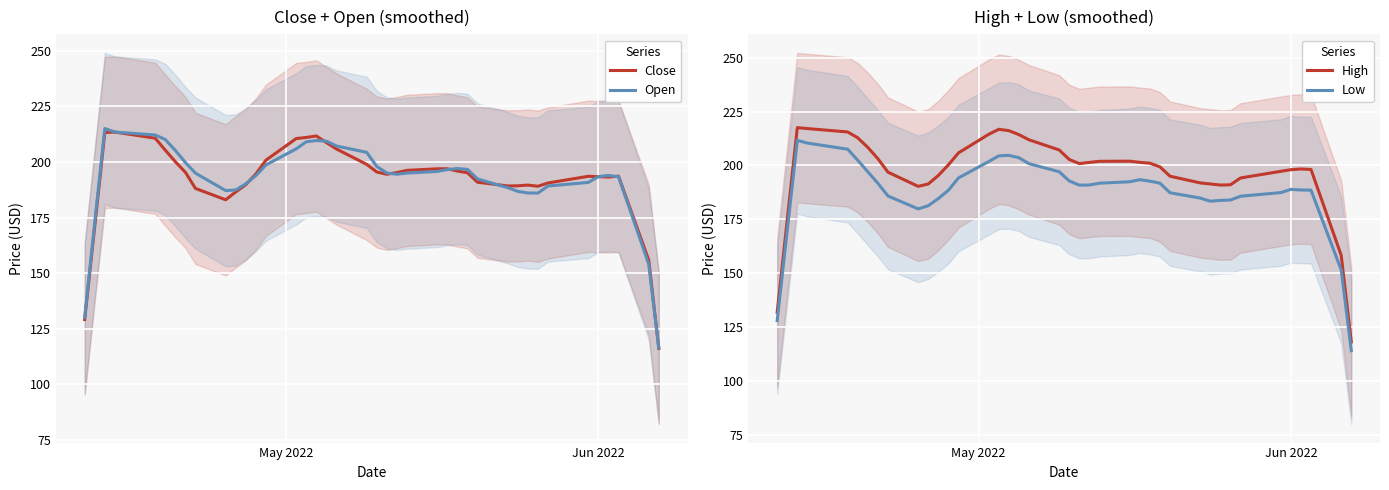

What are all the series names shown in the legend?

Close, Open, High, Low